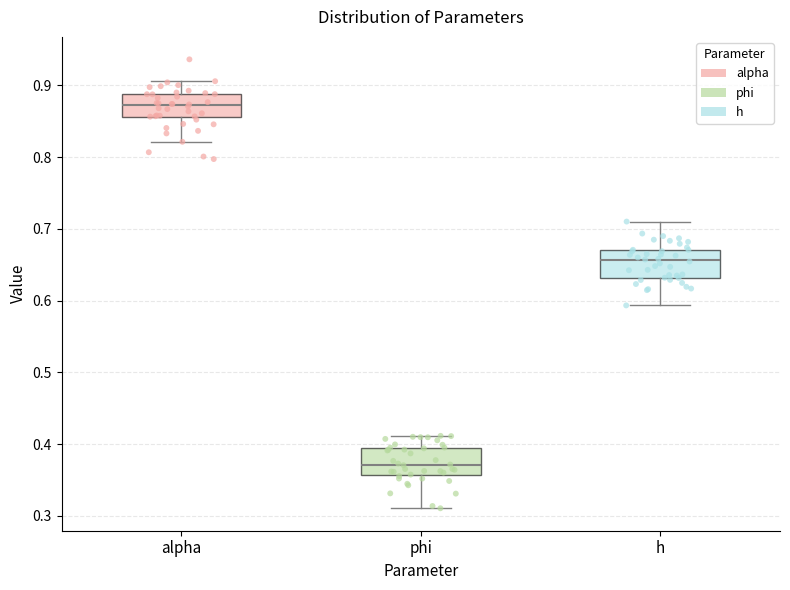

Reading left to right, transcribe this box plot: for each box, give where its median line is, the range the box spans, and where its two whiskers end, as read against the y-axis. The values are not printed on the chart, so give them approximately, as read against the axis.

alpha: median 0.87, box 0.86 to 0.89, whiskers 0.82 to 0.91
phi: median 0.37, box 0.36 to 0.40, whiskers 0.31 to 0.41
h: median 0.66, box 0.63 to 0.67, whiskers 0.59 to 0.71